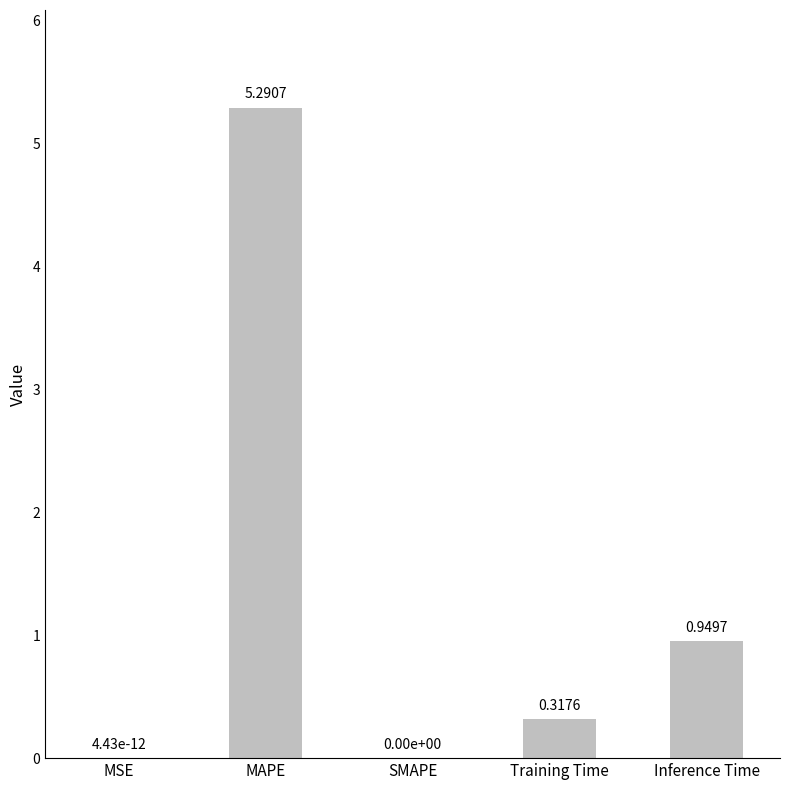

Are the bars horizontal?

No